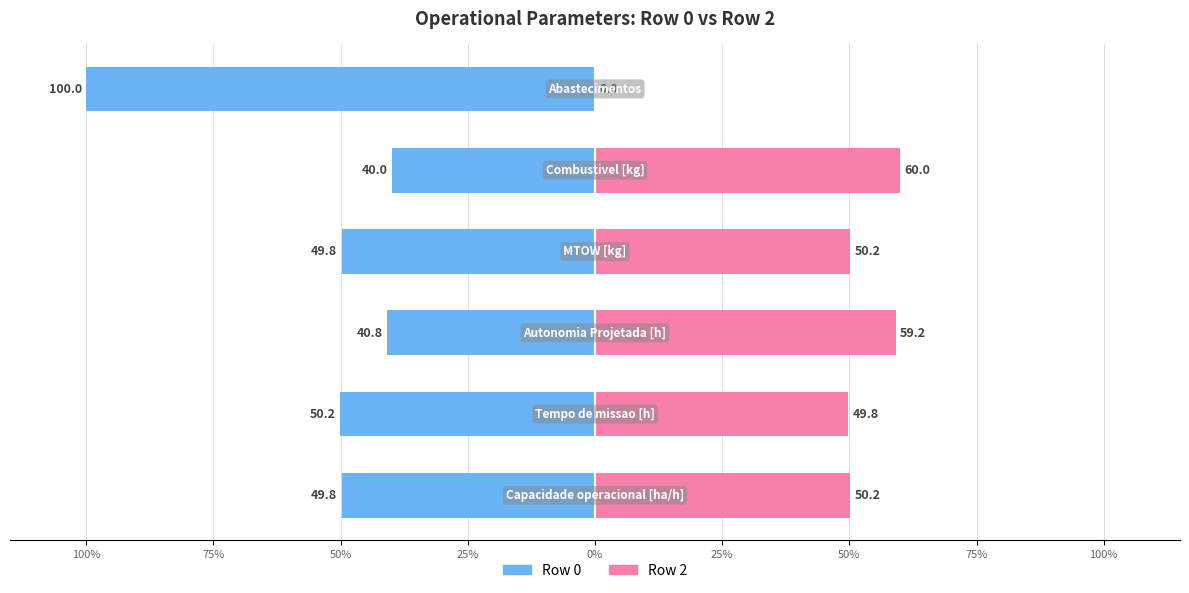

Between 75% and 25%, which is larger?

25%